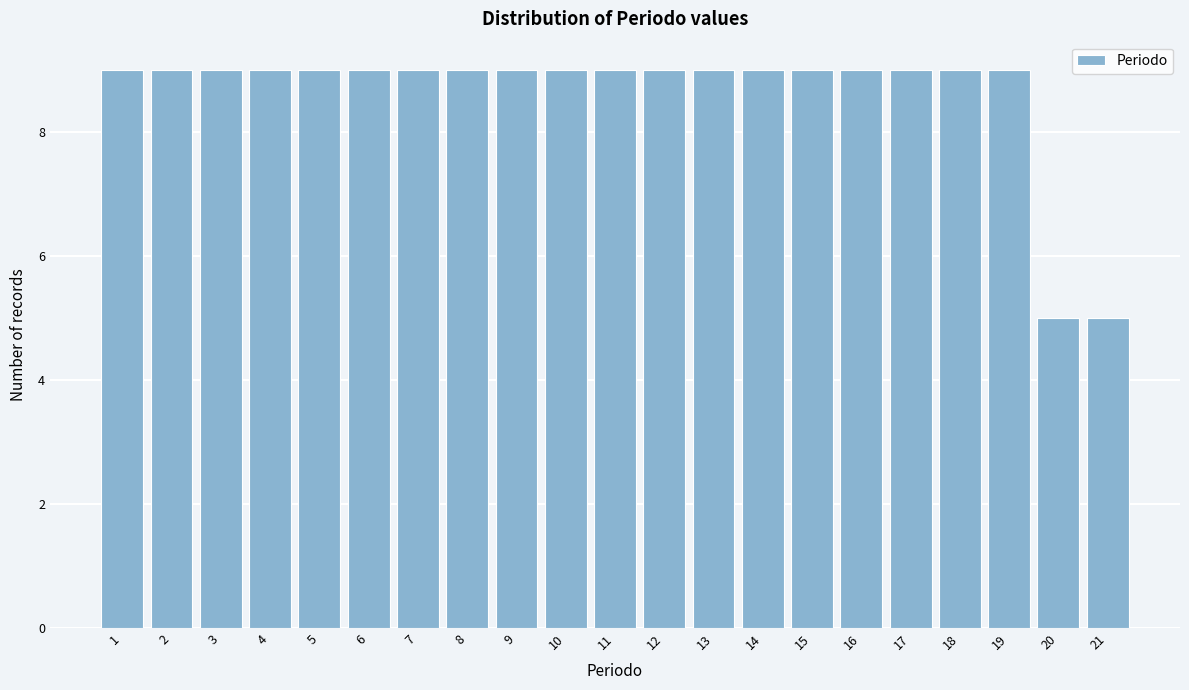

Reading right to left, transcribe all the data shown in this chart.

21=5	20=5	19=9	18=9	17=9	16=9	15=9	14=9	13=9	12=9	11=9	10=9	9=9	8=9	7=9	6=9	5=9	4=9	3=9	2=9	1=9